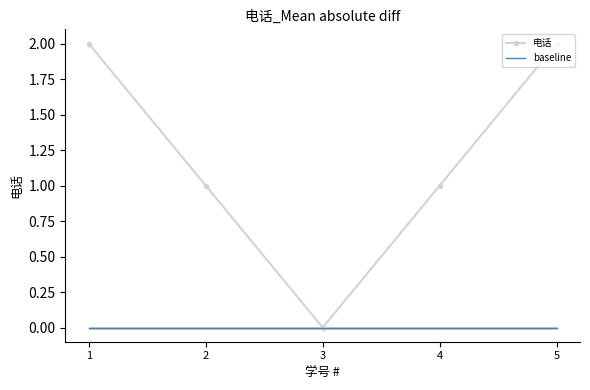

The 电话 series shows 2 at 1. True or false?

True